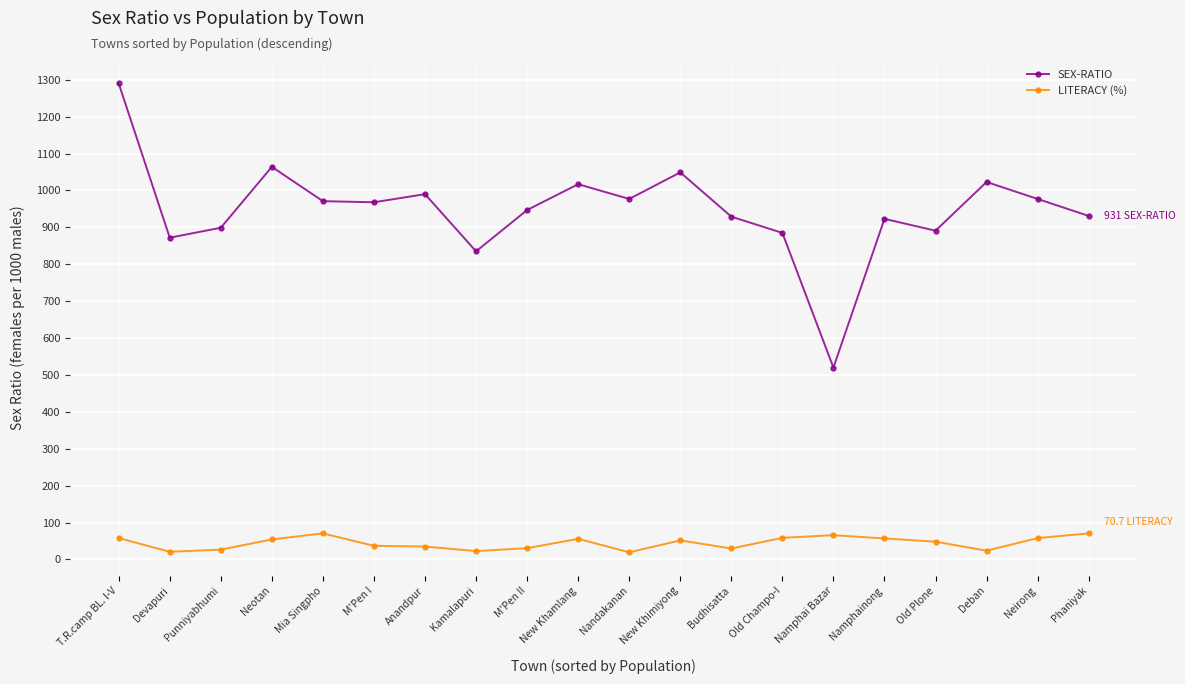

What is the highest value of the LITERACY (%) series?

70.7